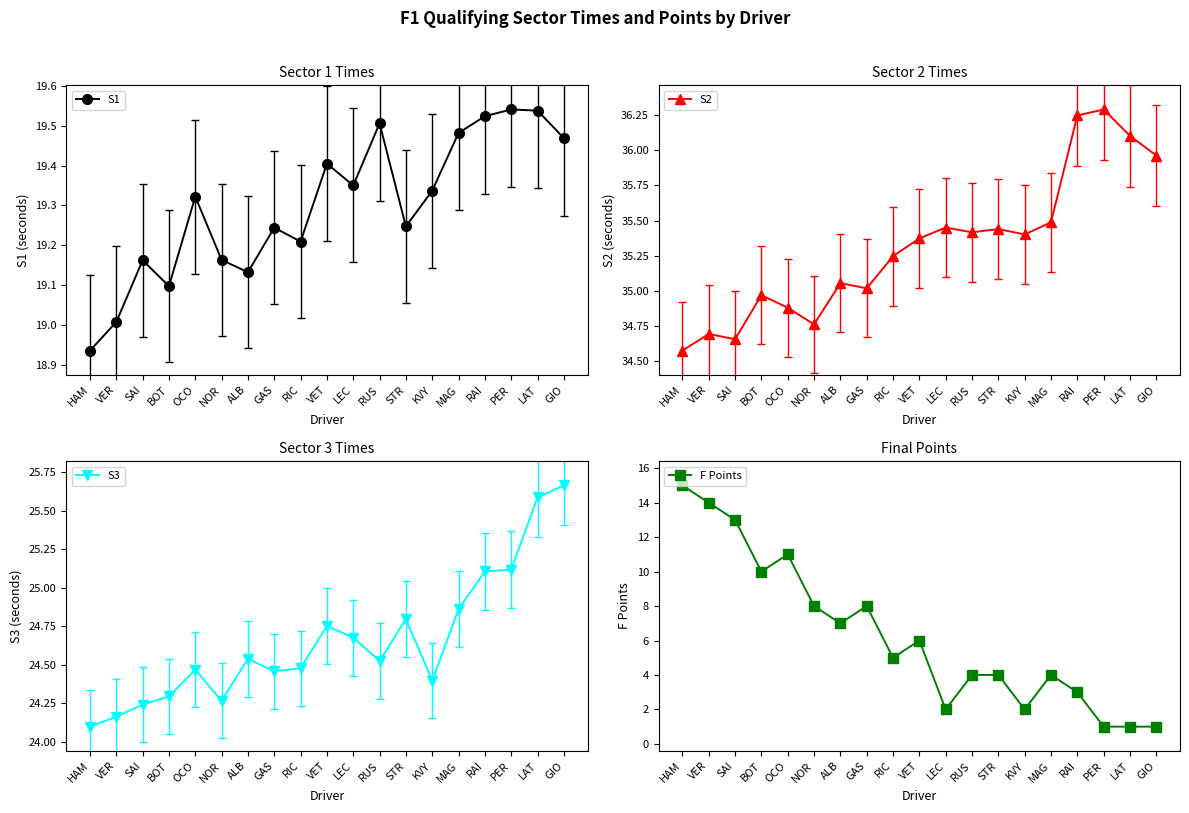

True or false: S2 and S3 intersect in this chart.

False